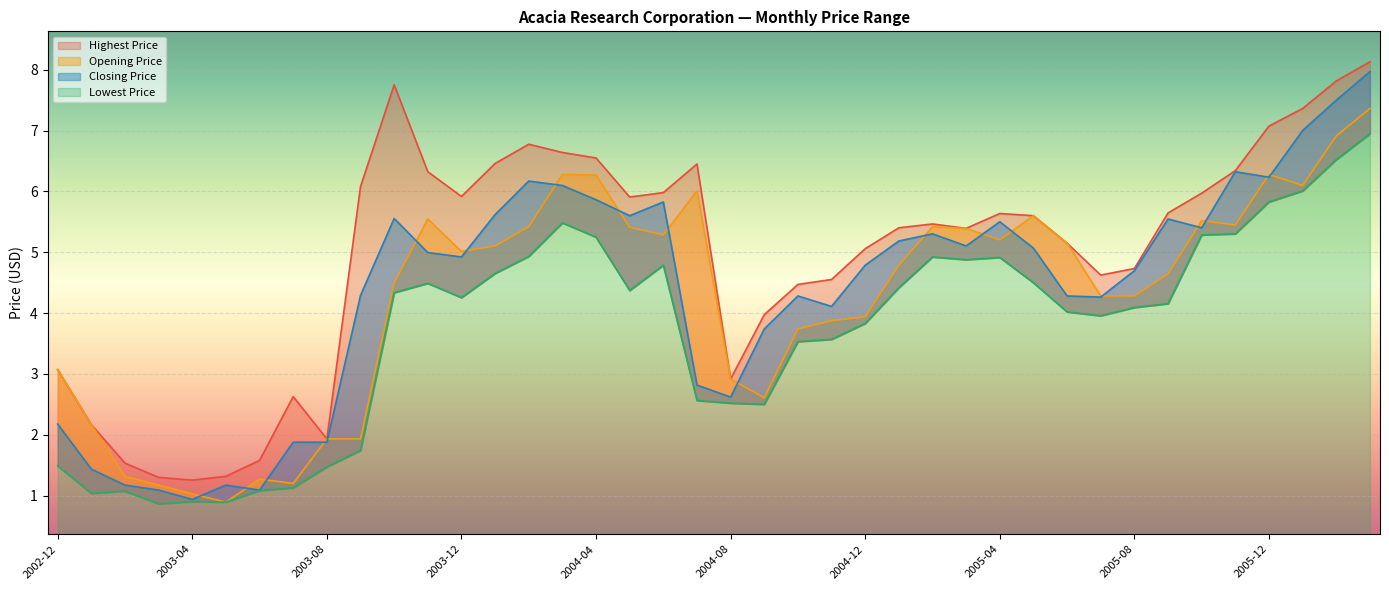

What is the label of the 29th point from the left?

2005-04